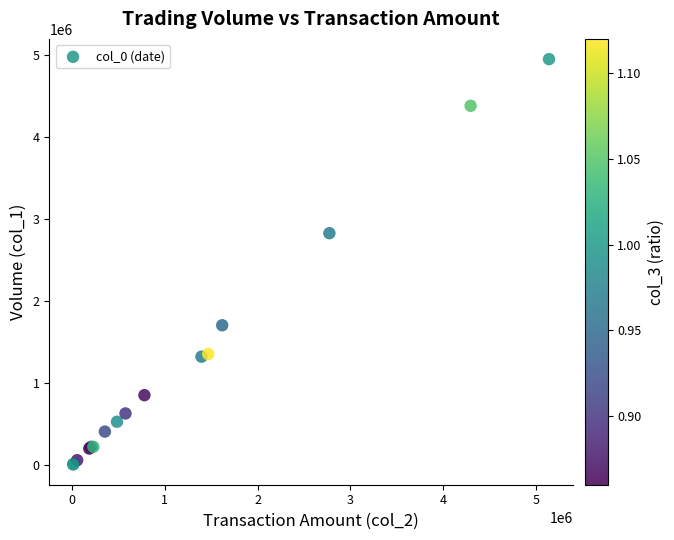

What Y value in the scatter plot is closest to 2482000?

2831000